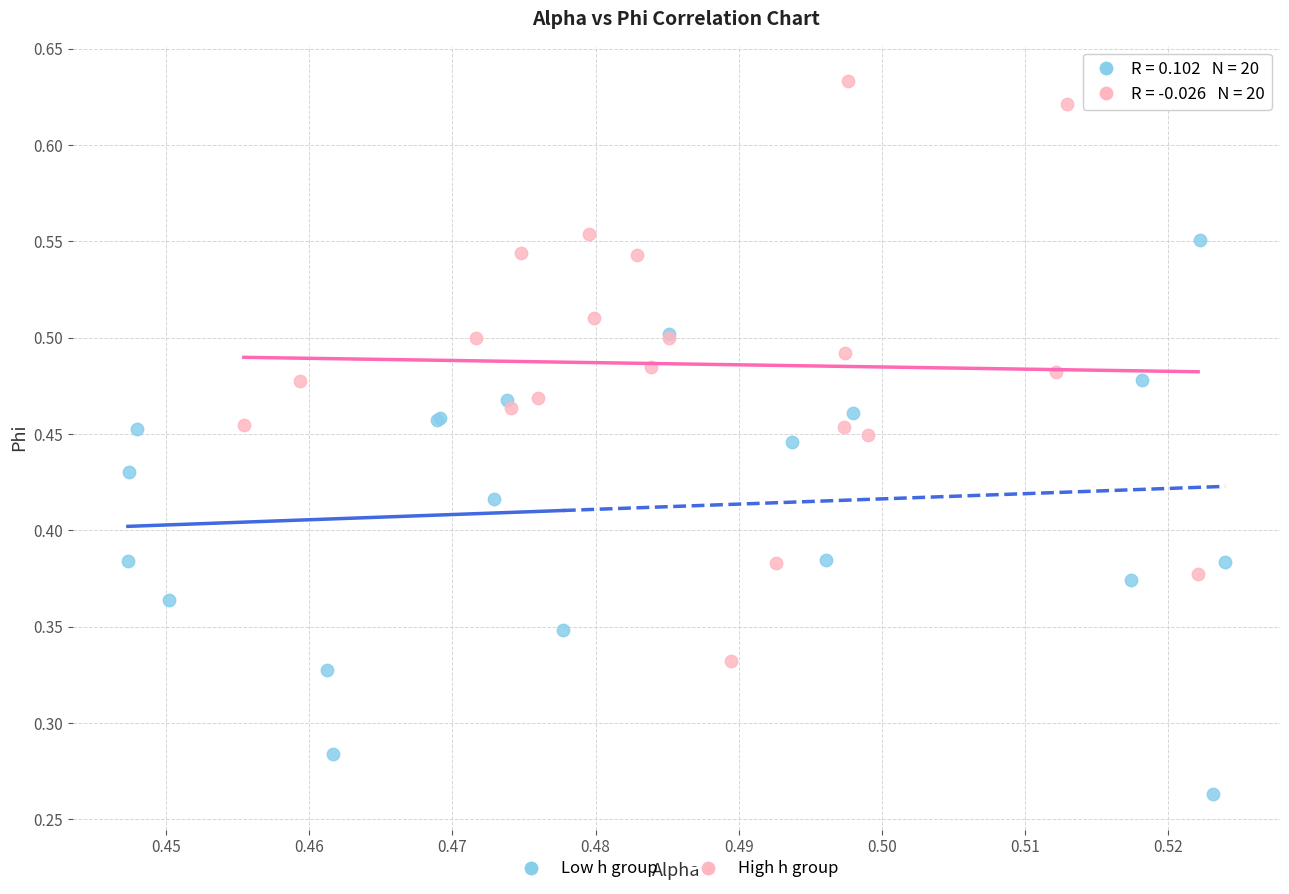

Which series contains the highest Y value?

High h group